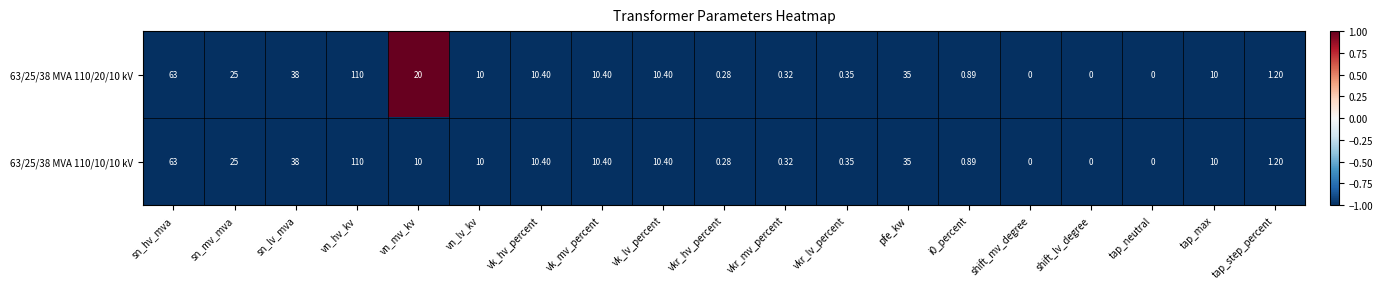

Where does the 63/25/38 MVA 110/10/10 kV series first go above 10?

sn_hv_mva